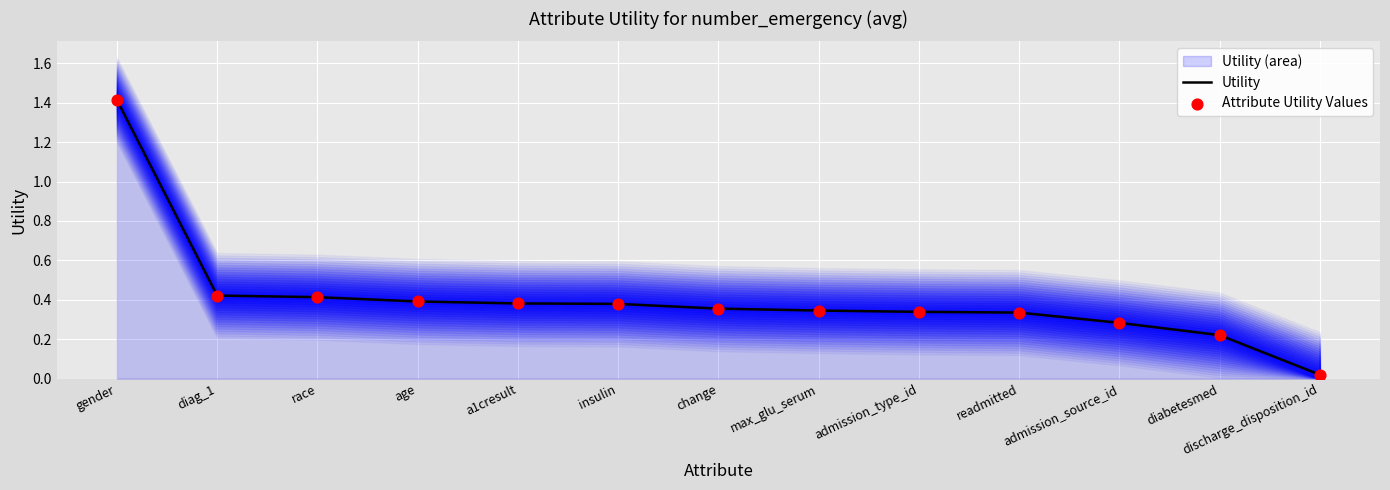

At which label does Utility reach its peak?

gender